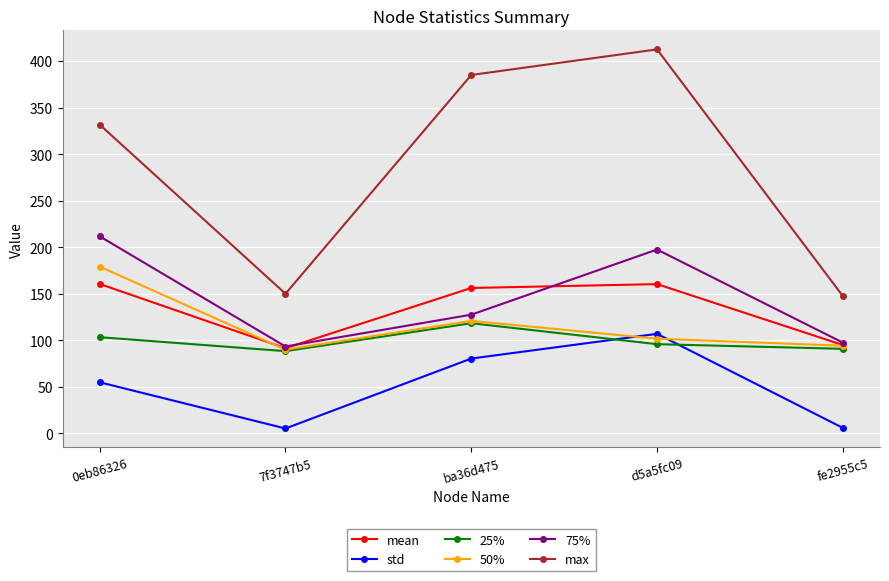

How many values in the 50% series are below 101?

2